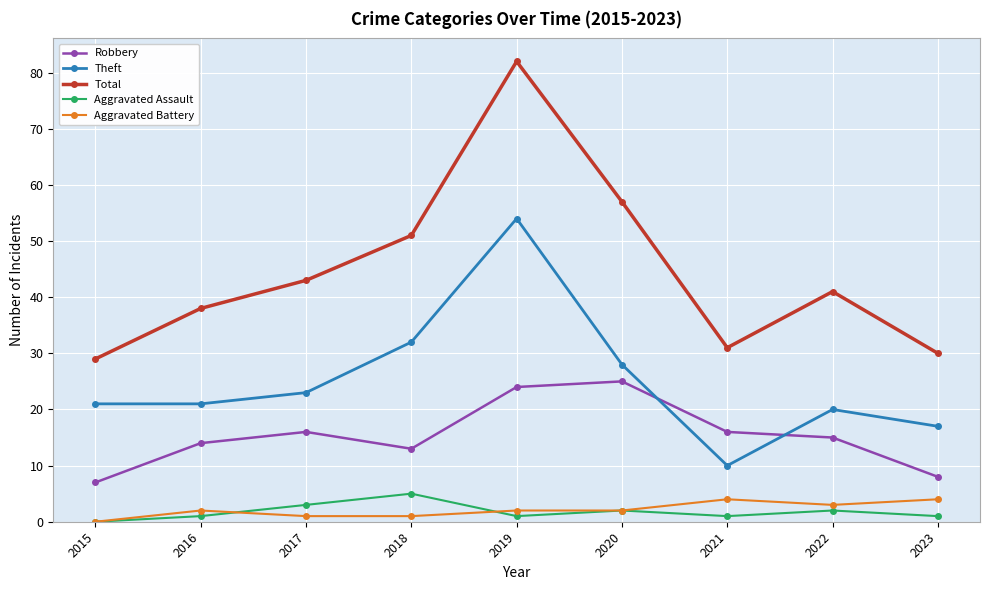

True or false: Aggravated Battery and Theft cross at least once.

False